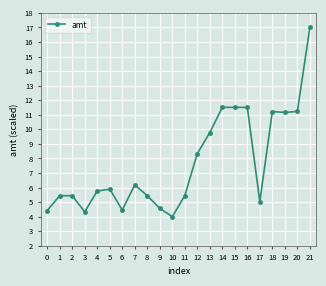

What is the value of the 20th point from the left?

11.2